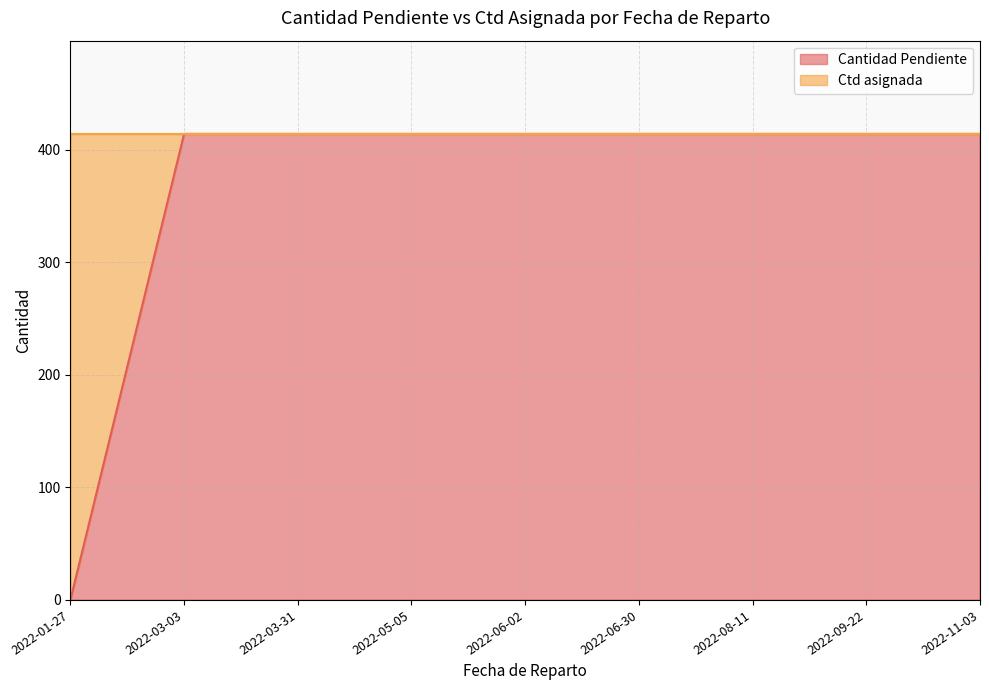

At which category does the chart reach its peak across all series?

2022-03-03